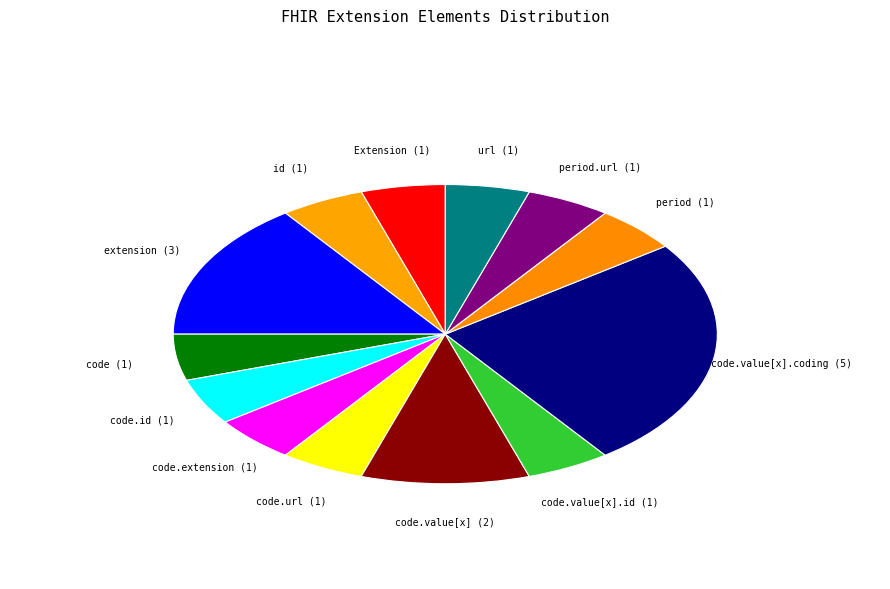

Does any single category account for the majority?

No